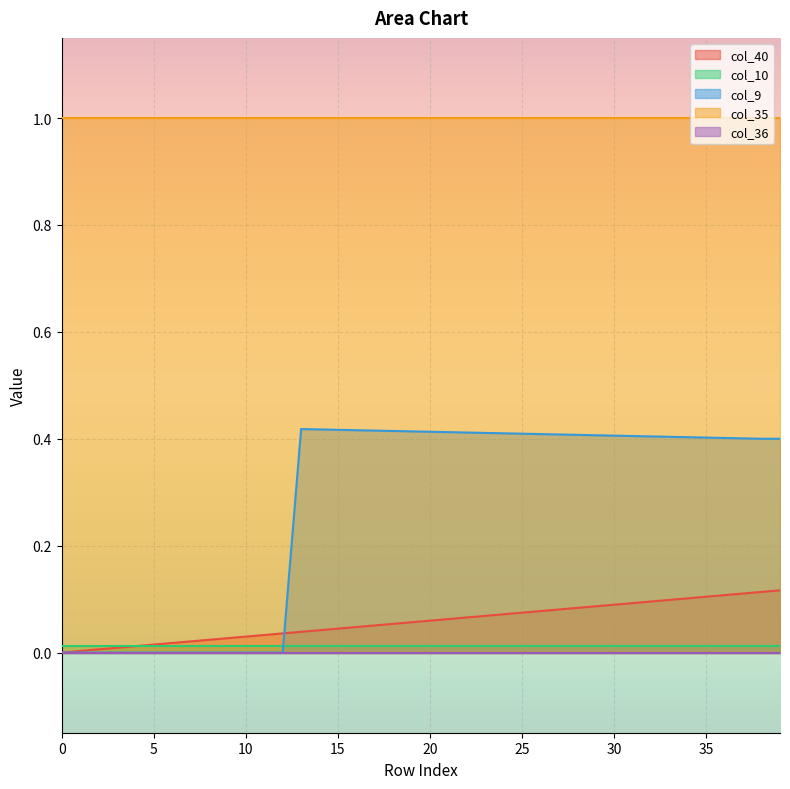

After their last crossing, which series has the higher values: col_10 or col_40?

col_40